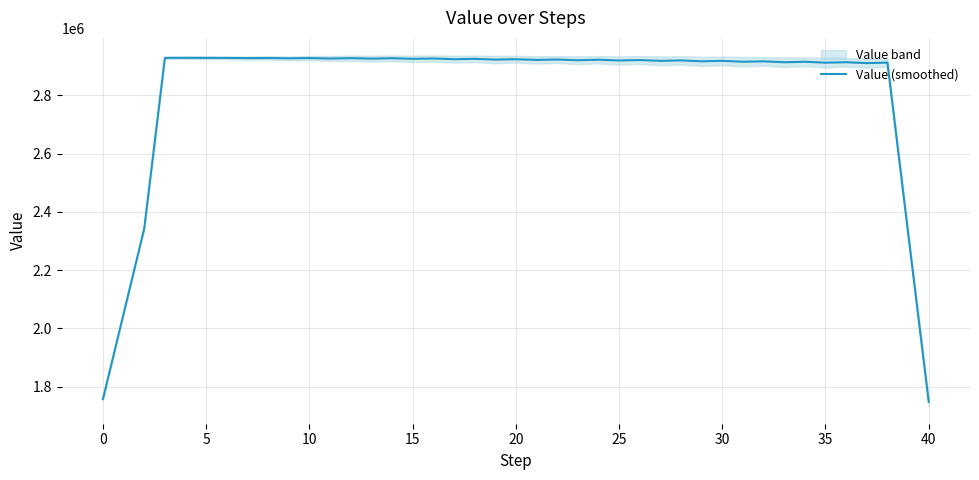

How many values are below 2922823?

20